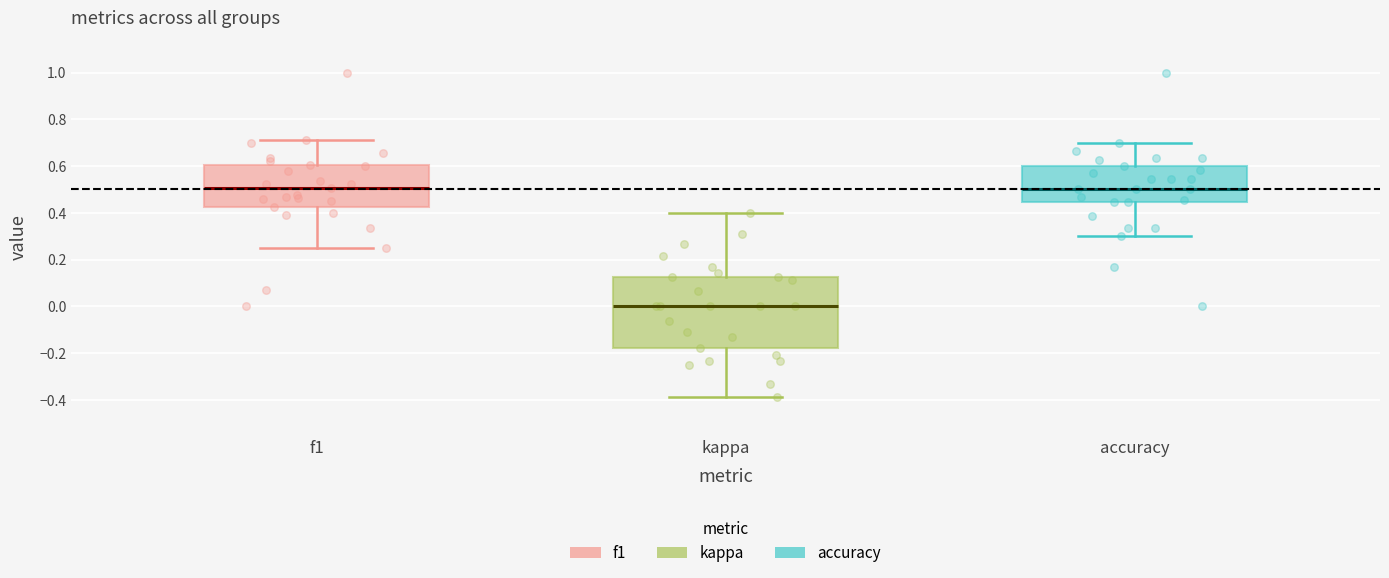

Comparing the boxes themselves (not the whiskers), which one is the tallest?

kappa